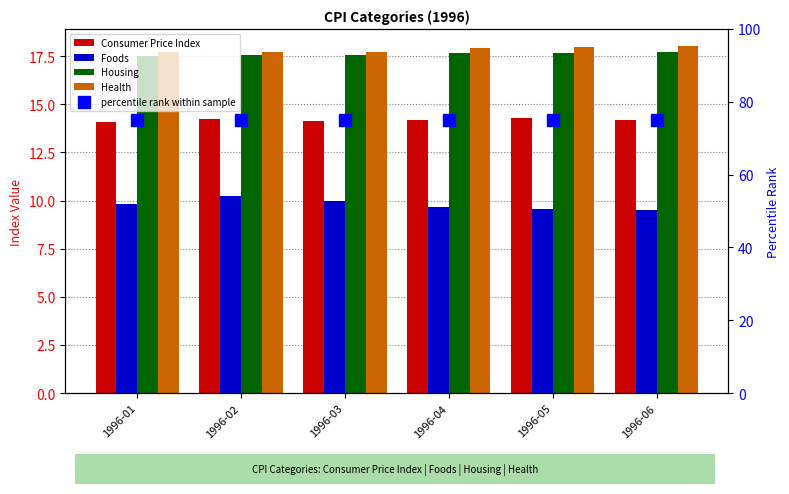

Which series has the largest total across all categories?

percentile rank within sample